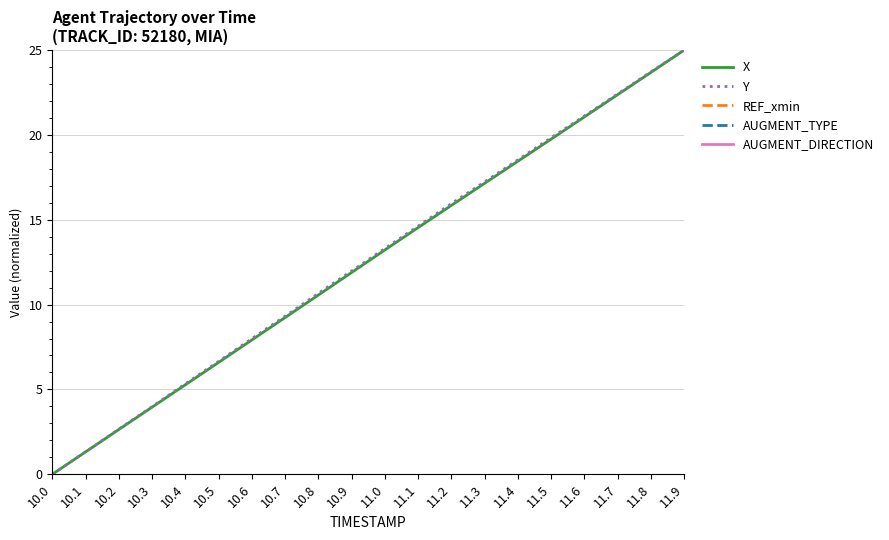

Does the chart have visible grid lines?

Yes